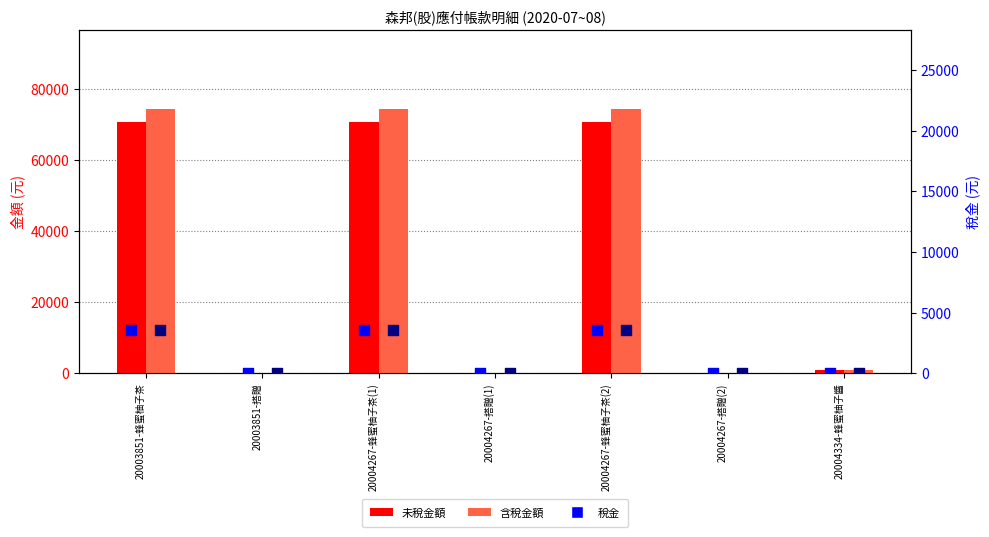

At which category is the sum across all series the highest?

20003851-蜂蜜柚子茶